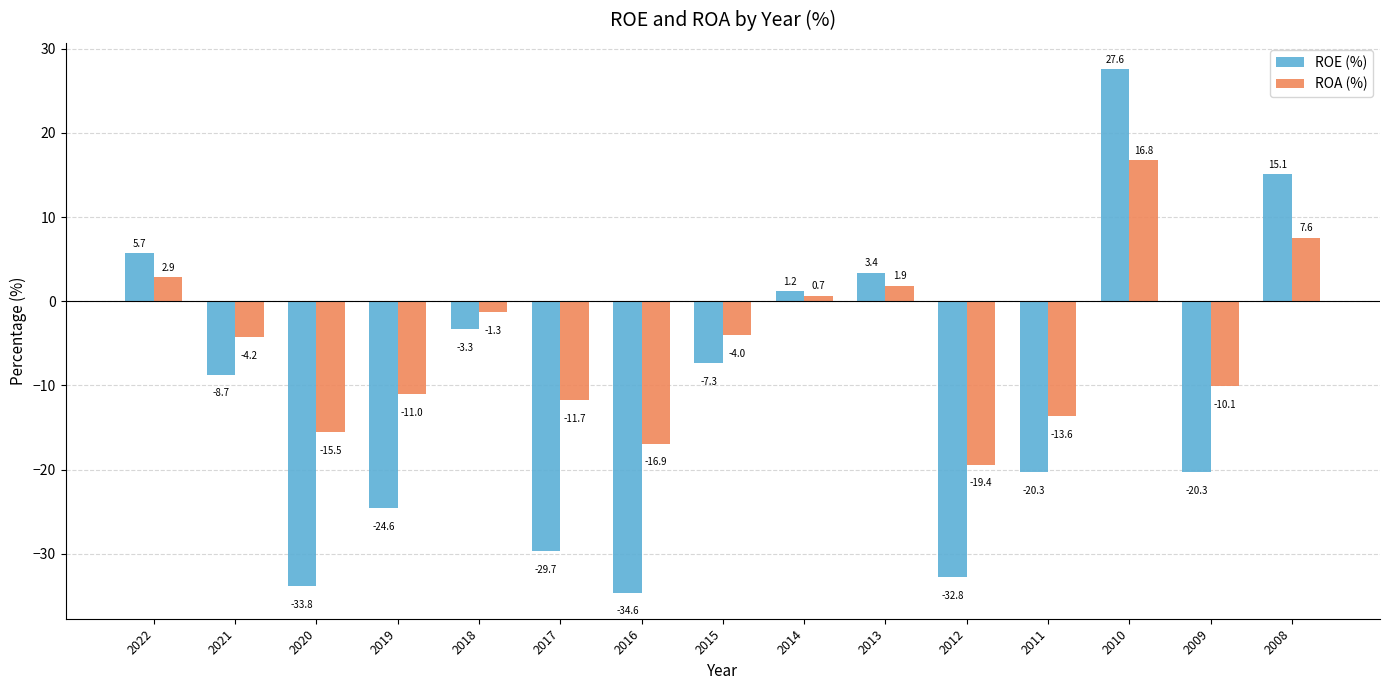

Is it true that ROE (%) equals -11.1 at 2009?

False